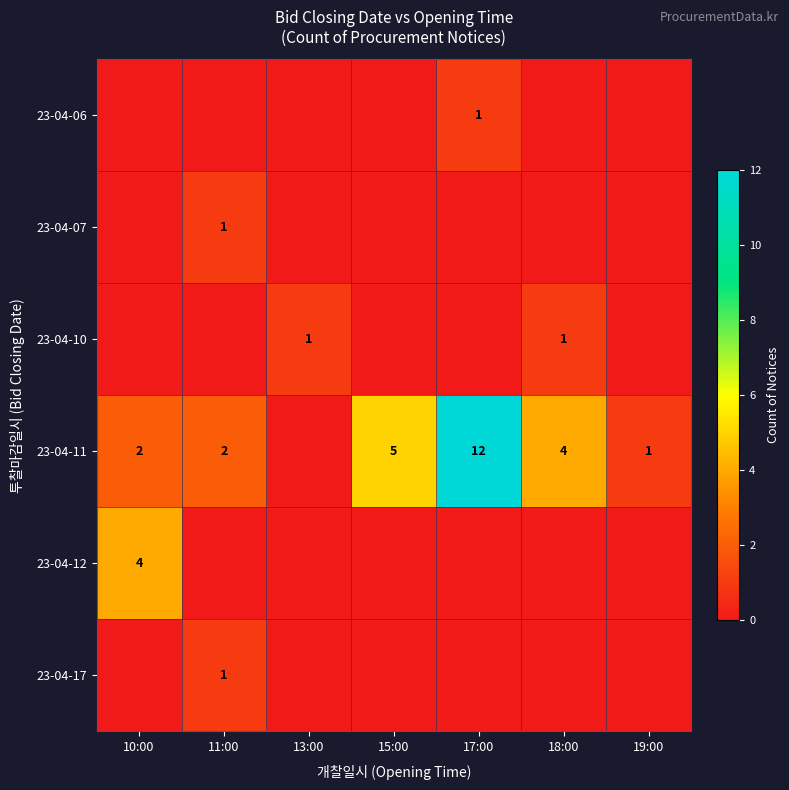

The value of 23-04-12 at 10:00 is 2. True or false?

False